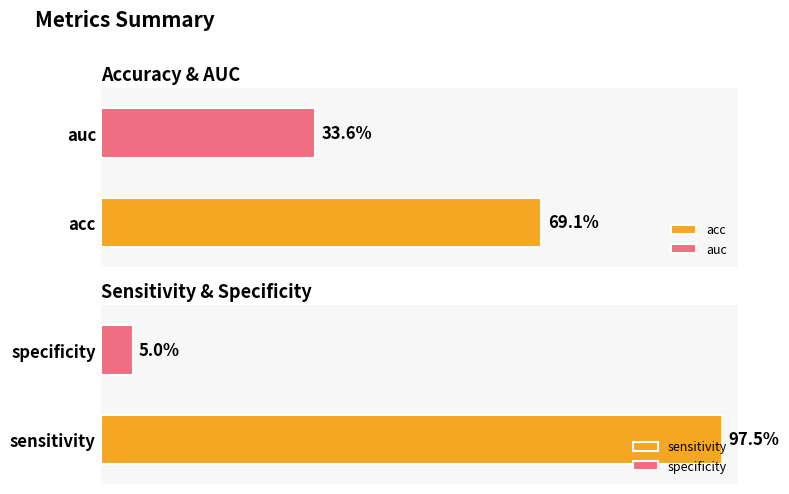

What are all the series names shown in the legend?

acc, auc, sensitivity, specificity